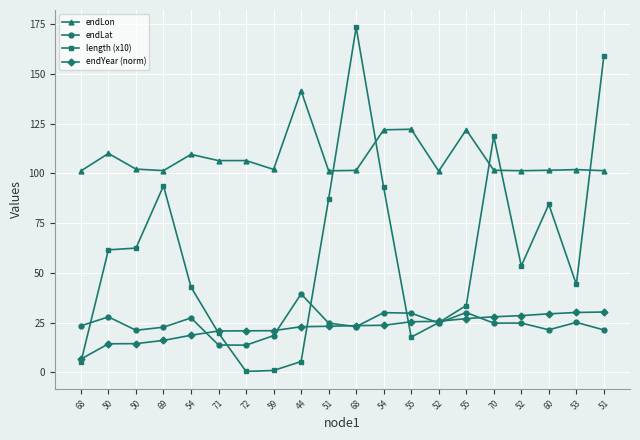

What is the difference between the maximum and minimum values in the endYear (norm) series?

23.7